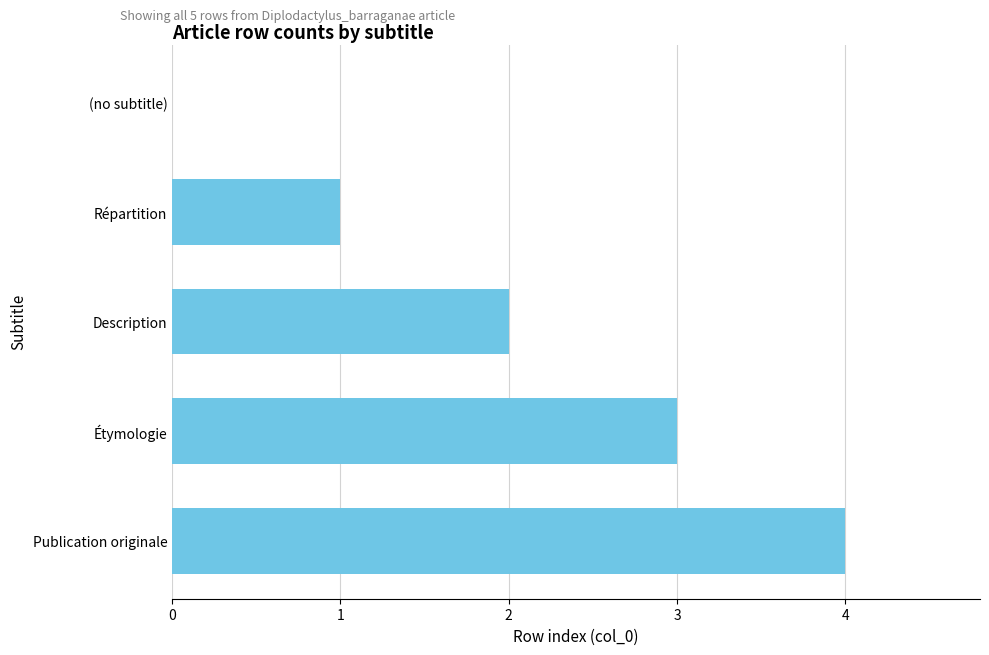

How many data points does each series have?

5